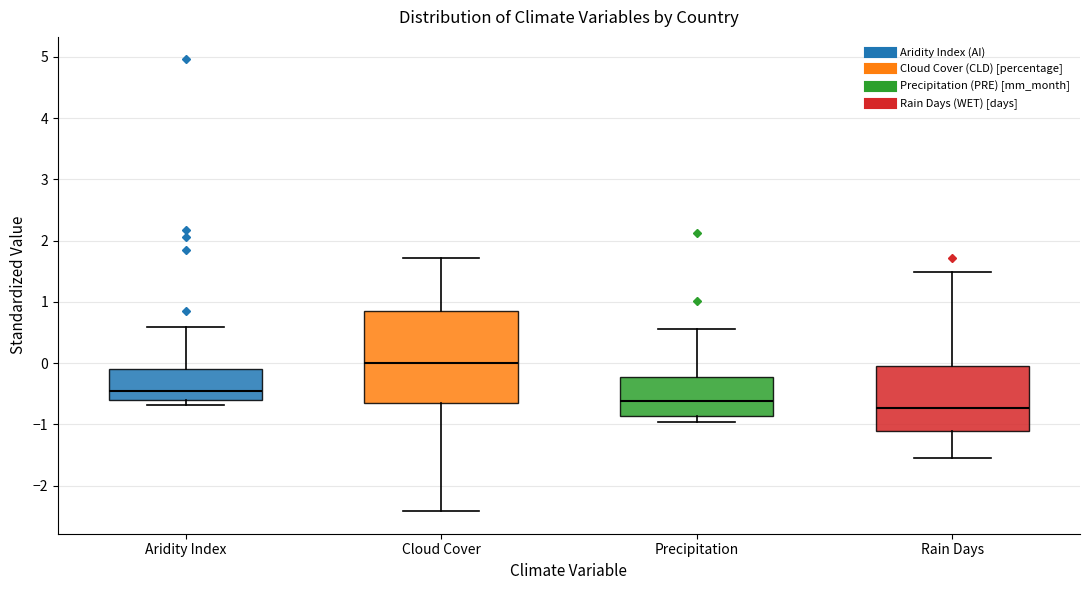

Which box's median line is the highest?

Cloud Cover